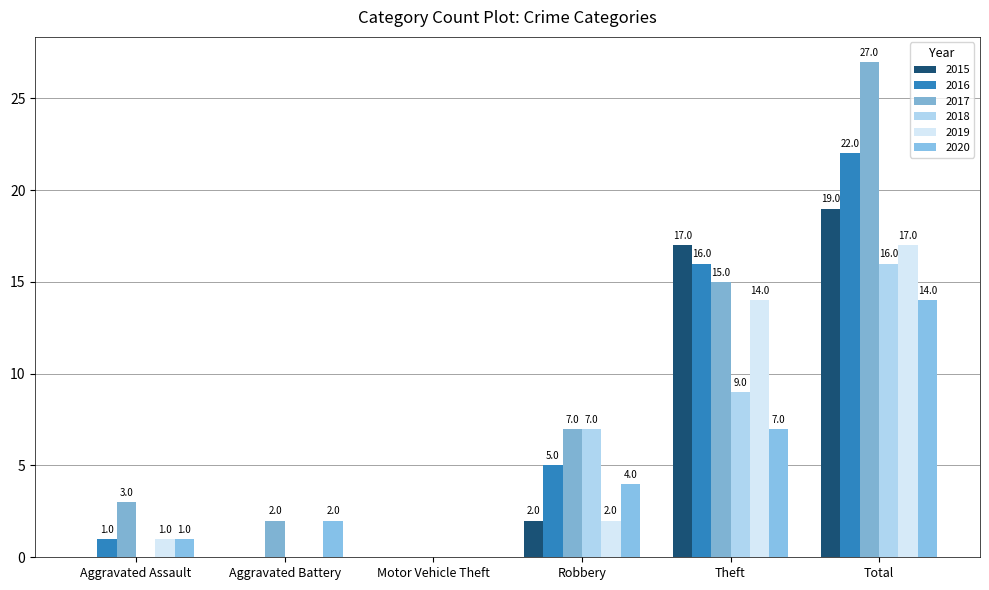

How many positive values does the 2017 series have?

5